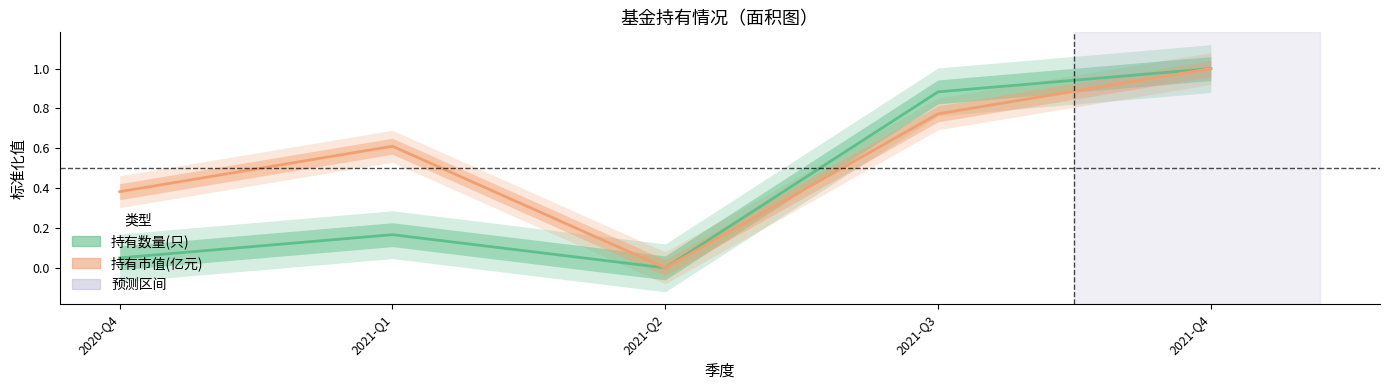

True or false: 持有市值(亿元) has more than 2 interior local peaks.

False